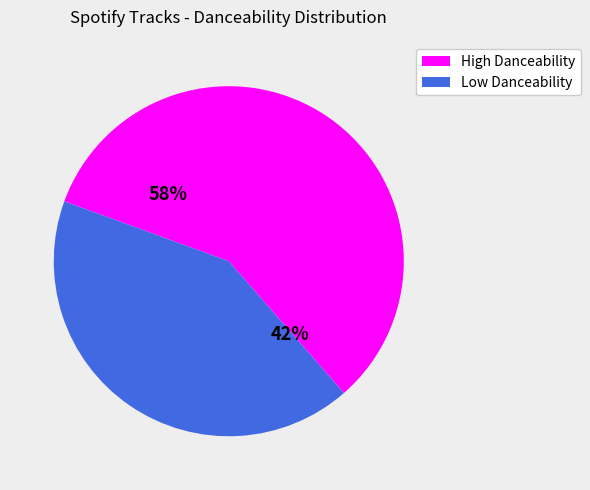

To the nearest percent, what is the average slice percentage?

50%